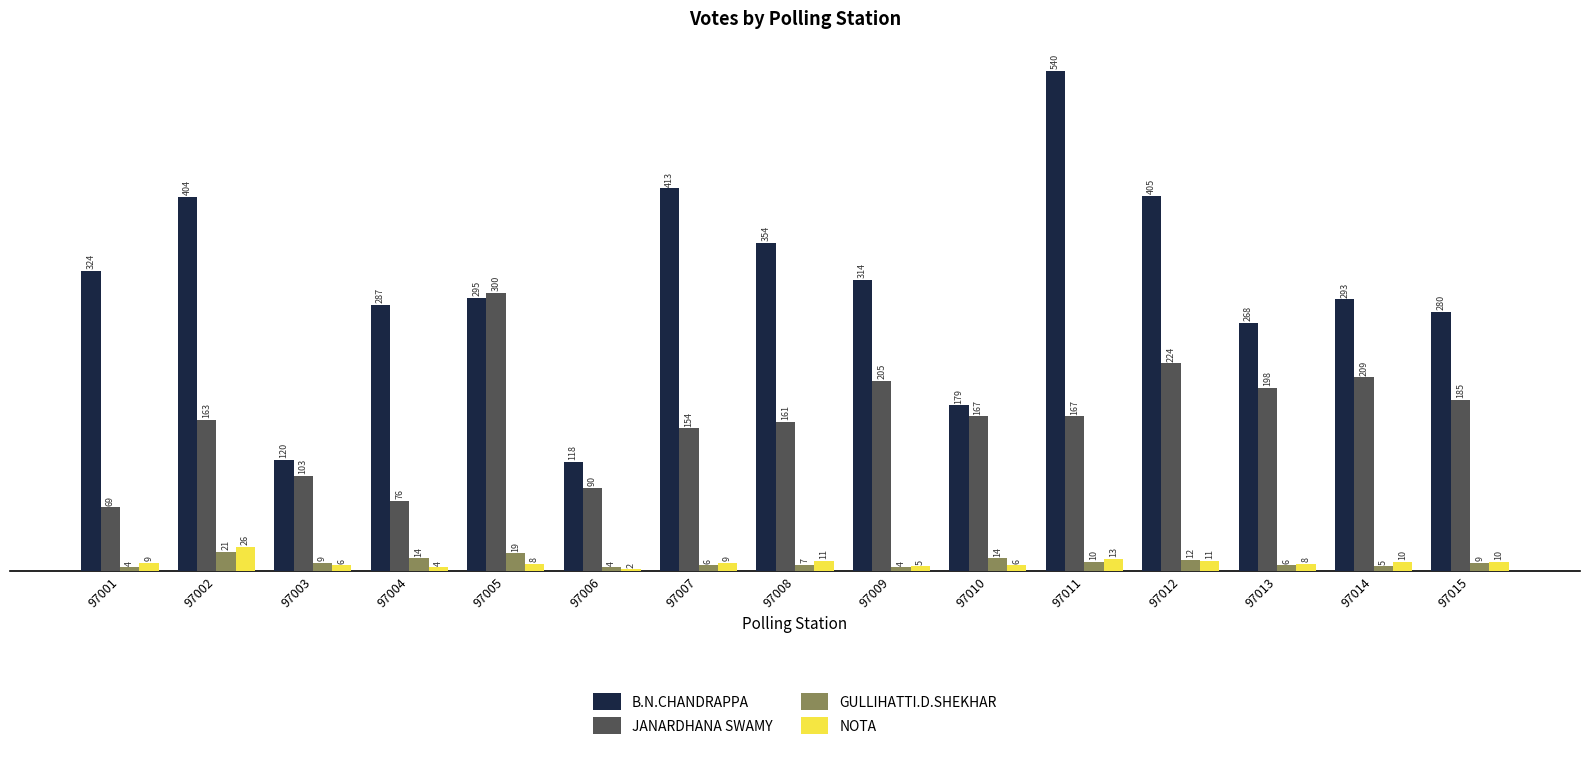

Reading left to right, list all the values displayed in this chart.

B.N.CHANDRAPPA: 97001=324	97002=404	97003=120	97004=287	97005=295	97006=118	97007=413	97008=354	97009=314	97010=179	97011=540	97012=405	97013=268	97014=293	97015=280
JANARDHANA SWAMY: 97001=69	97002=163	97003=103	97004=76	97005=300	97006=90	97007=154	97008=161	97009=205	97010=167	97011=167	97012=224	97013=198	97014=209	97015=185
GULLIHATTI.D.SHEKHAR: 97001=4	97002=21	97003=9	97004=14	97005=19	97006=4	97007=6	97008=7	97009=4	97010=14	97011=10	97012=12	97013=6	97014=5	97015=9
NOTA: 97001=9	97002=26	97003=6	97004=4	97005=8	97006=2	97007=9	97008=11	97009=5	97010=6	97011=13	97012=11	97013=8	97014=10	97015=10